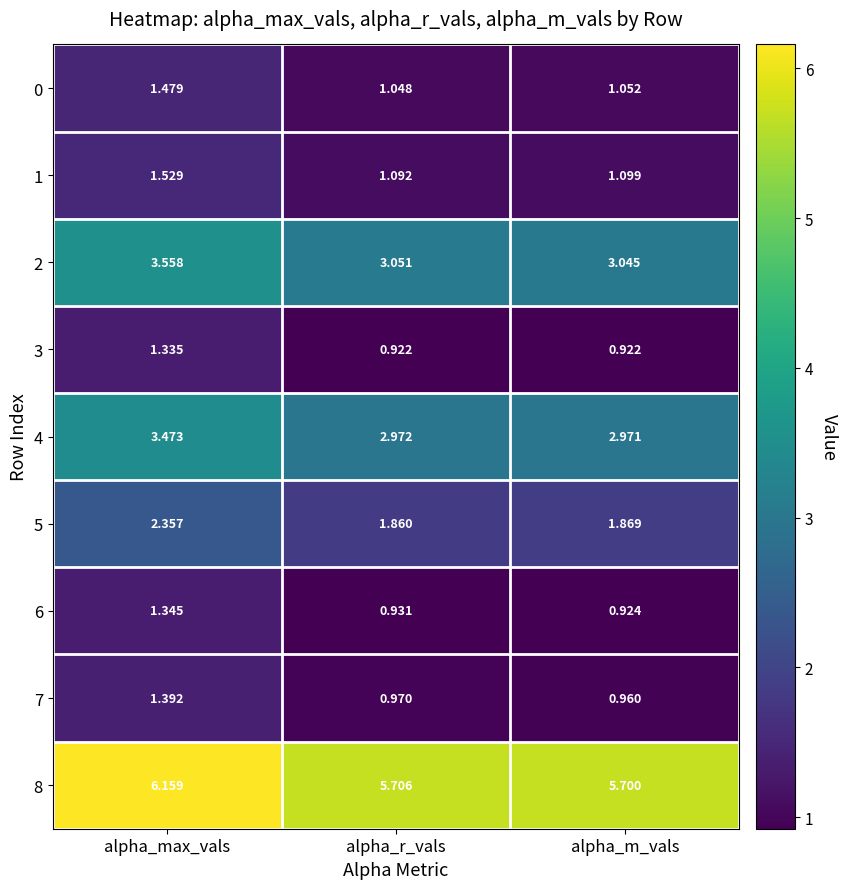

At which category is the sum across all series the highest?

alpha_max_vals